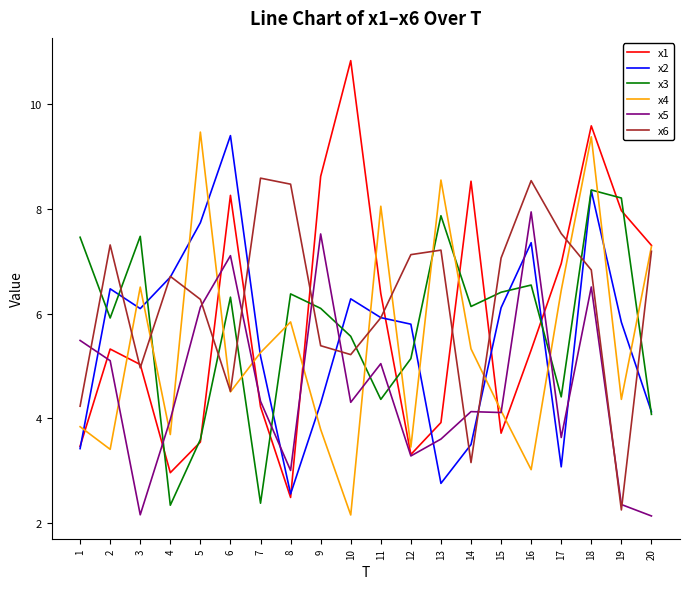

Which category has the lowest value in the x4 series?

10